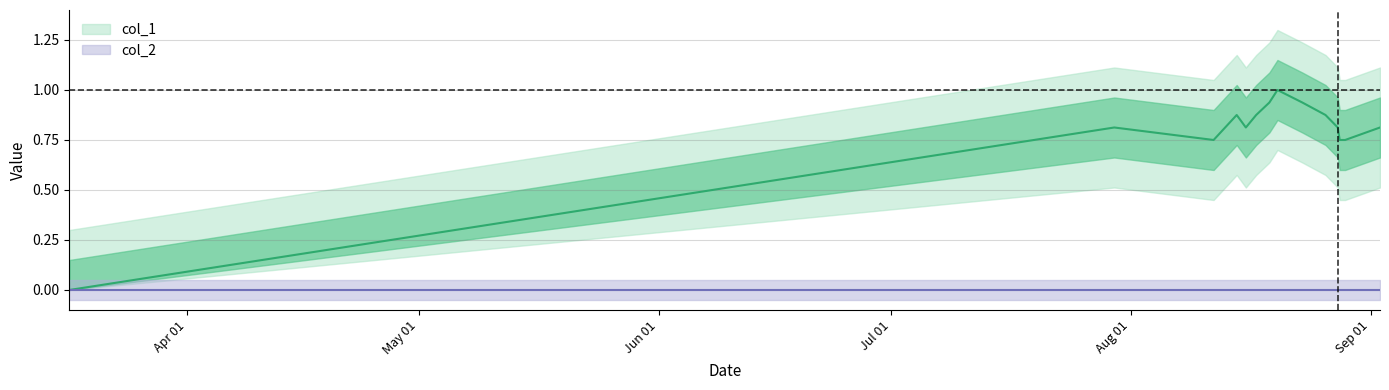

Reading left to right, transcribe all the data shown in this chart.

1426535889=0.0	1438200820=0.8	1439309588=0.8	1439567408=0.9	1439669596=0.8	1439784824=0.9	1439932397=0.9	1440022392=1.0	1440299608=0.9	1440558796=0.9	1440695614=0.8	1440717198=0.8	1440777833=0.8	1441167211=0.8